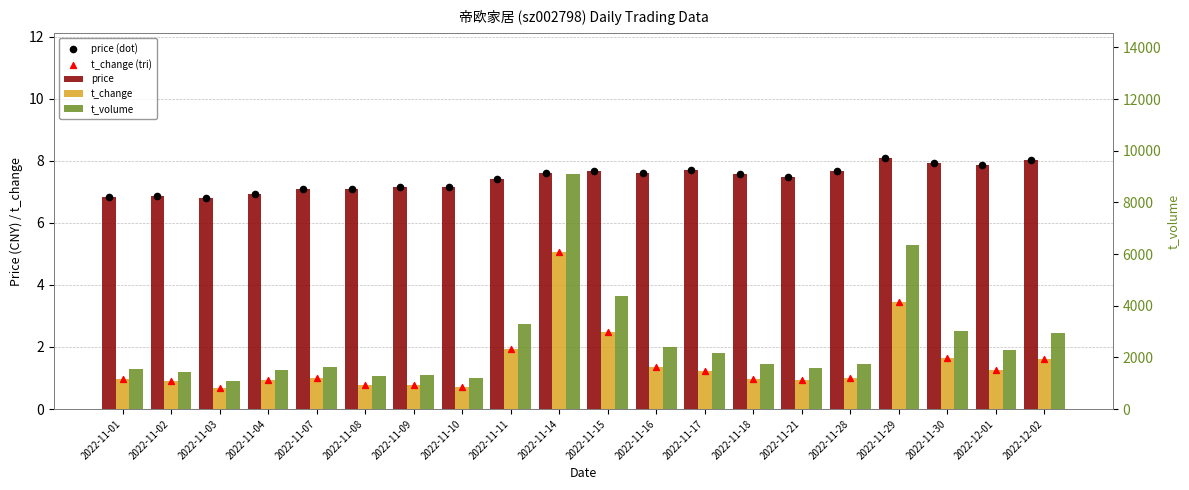

Which series contains the highest Y value?

t_volume